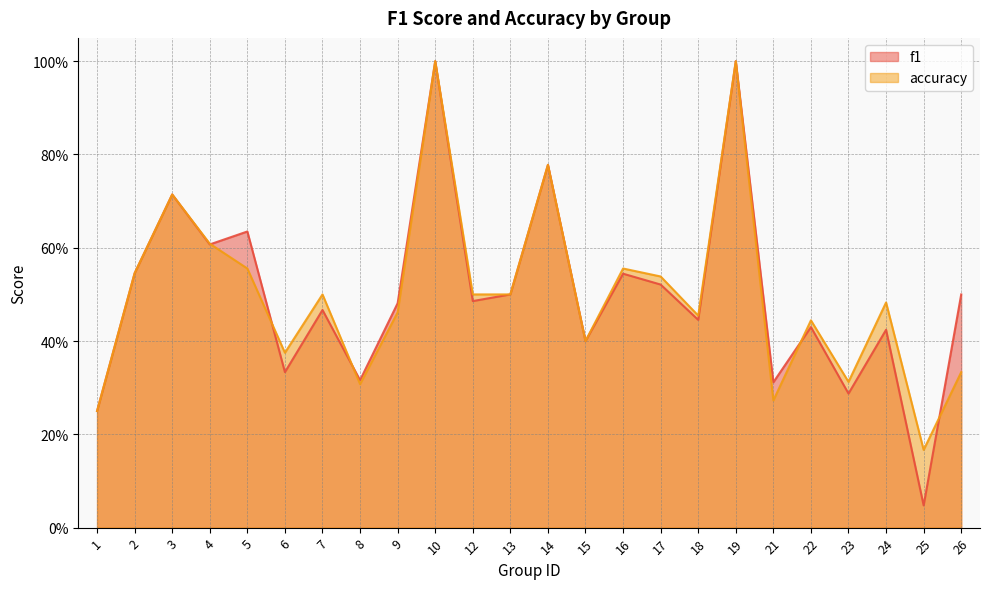

At which category does the chart reach its peak across all series?

10